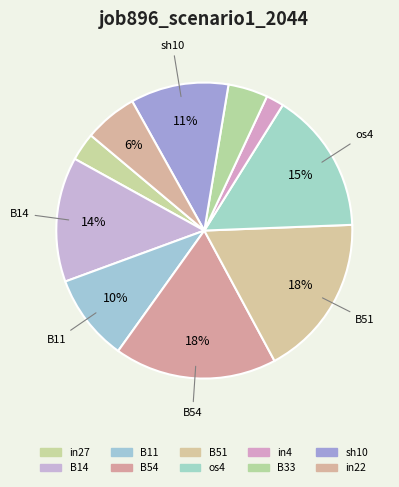

Which has a higher value, os4 or in27?

os4